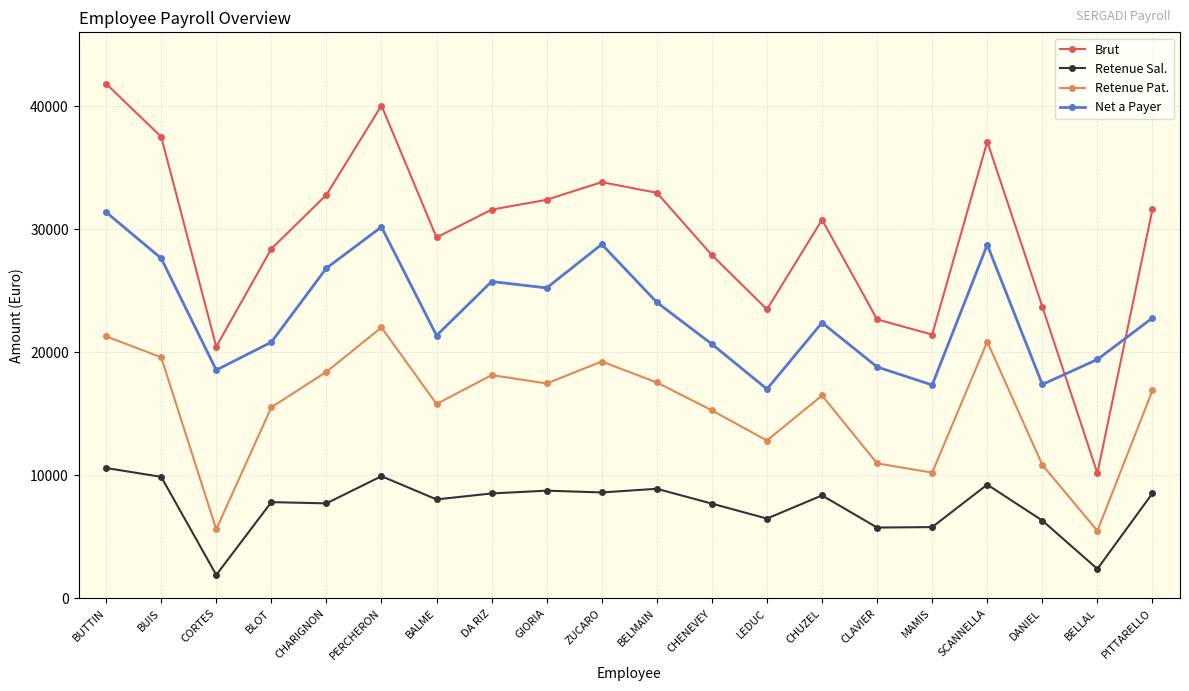

What is the sum of the Retenue Pat. values at GIORIA and CLAVIER?

28430.7